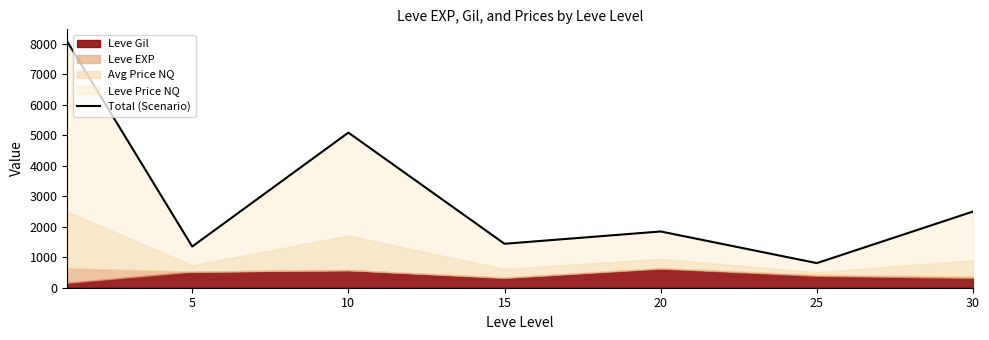

Is it true that the value at 25 is 806.2?

True